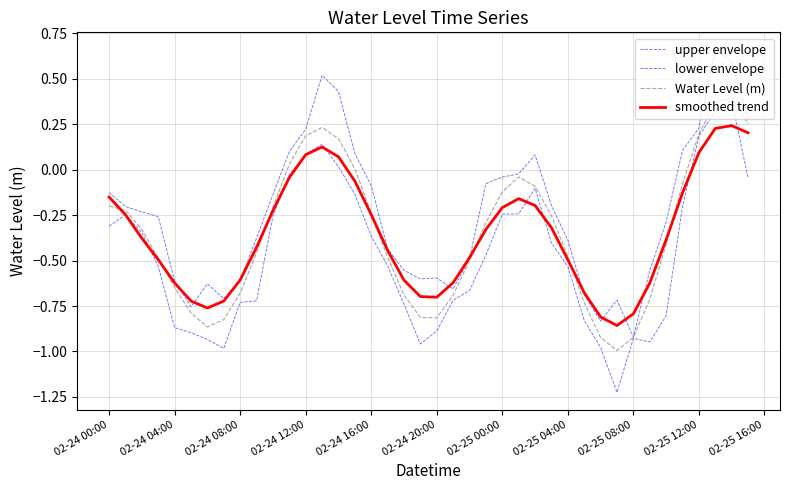

How many lines are shown in the chart?

4